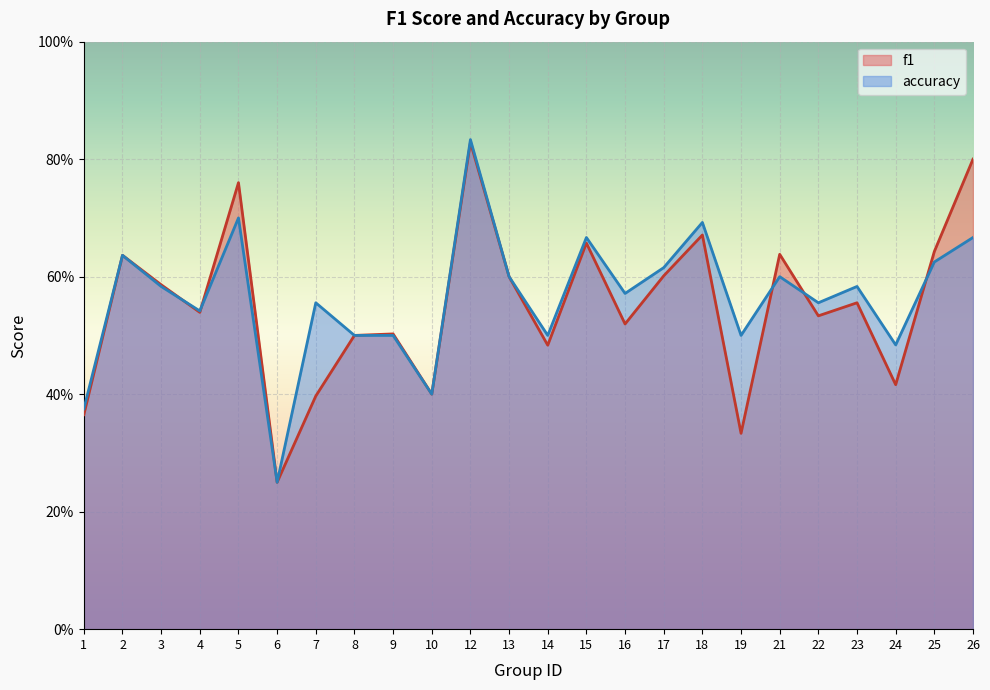

At which category is the sum across all series the highest?

12